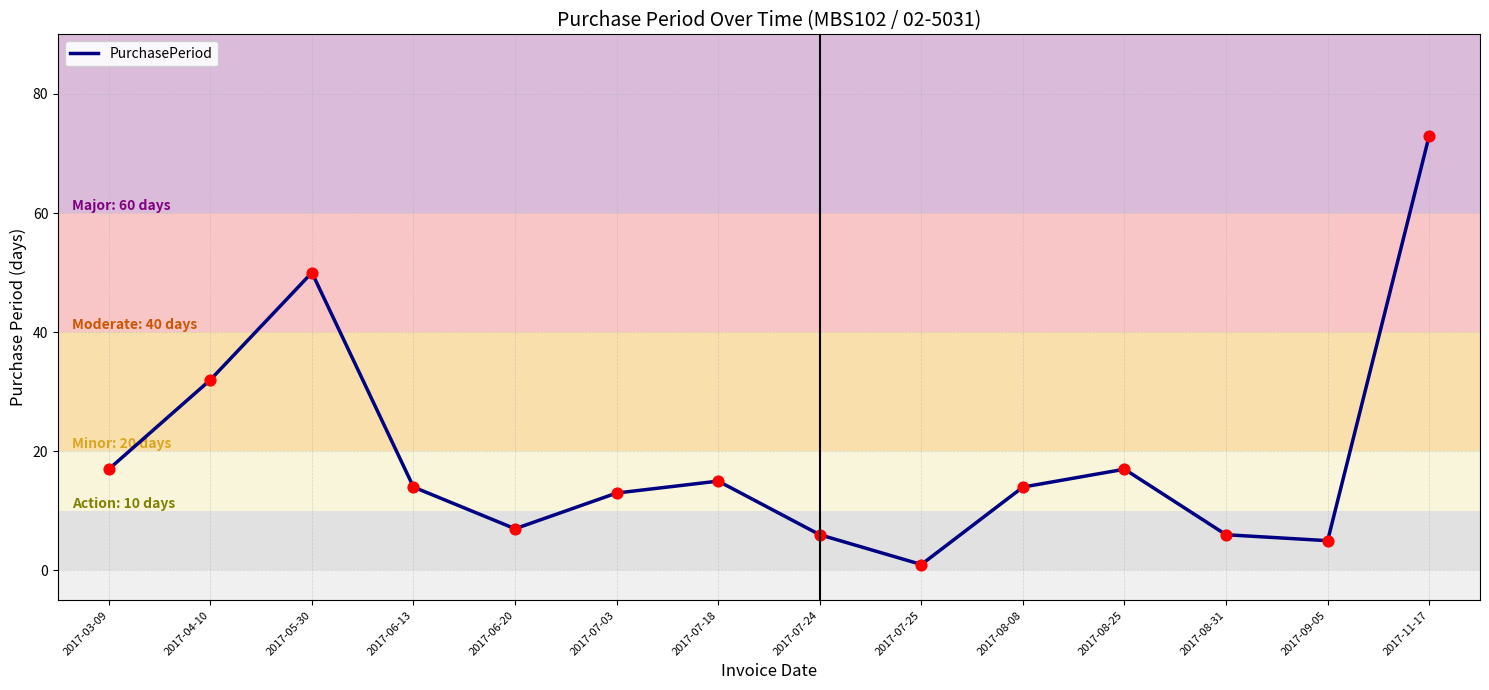

Approximately how many times larger is the value at 2017-07-18 compared to 2017-06-13?

1.1